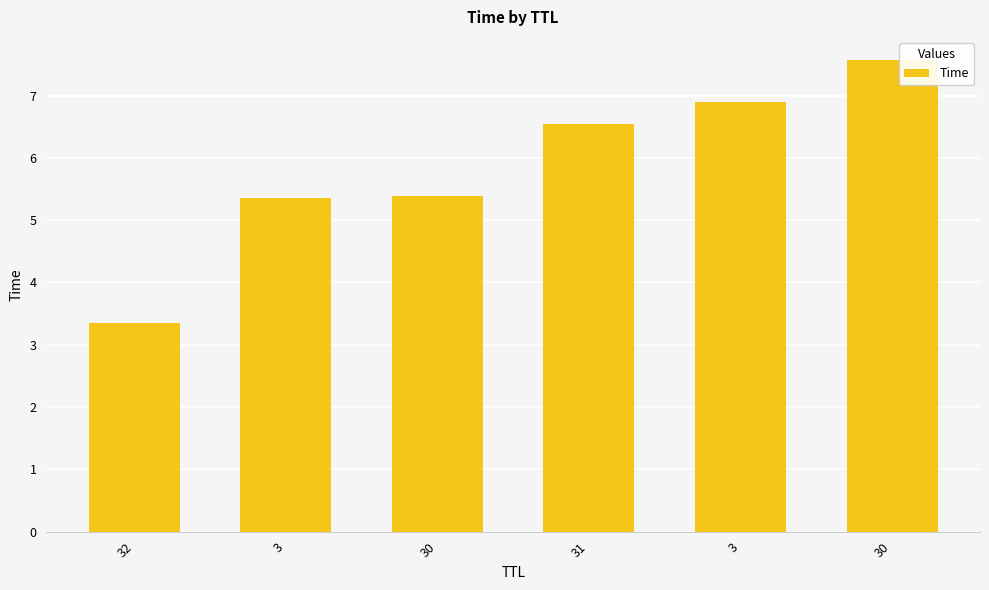

At which category does the chart reach its minimum across all series?

32